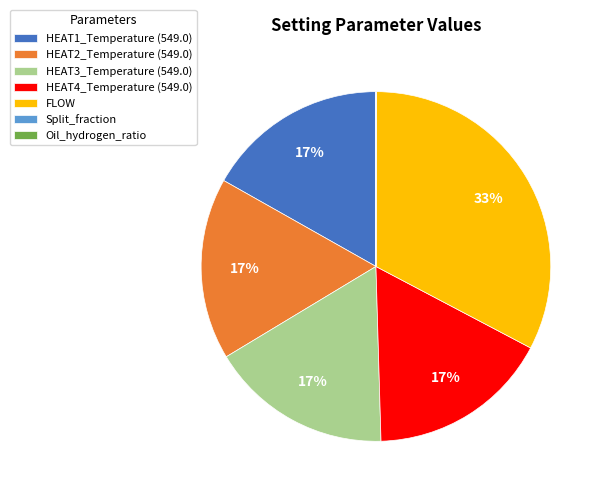

What percentage is the HEAT3_Temperature (549.0) slice, to the nearest percent?

17%